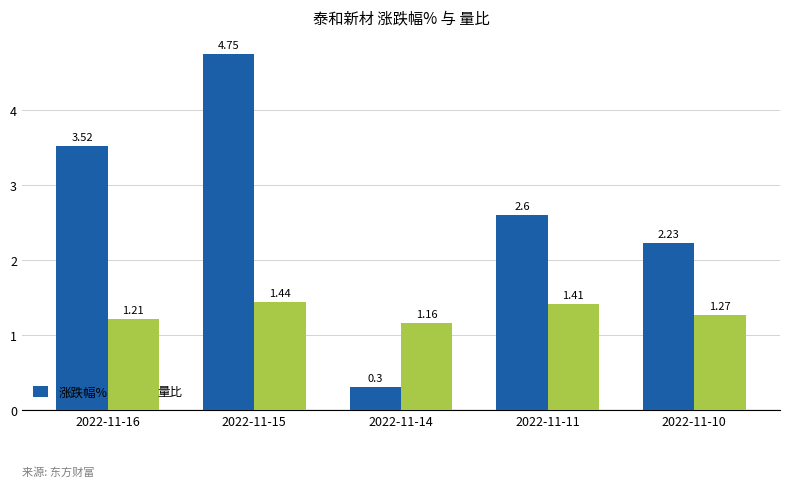

What is the minimum value for 涨跌幅%?

0.3